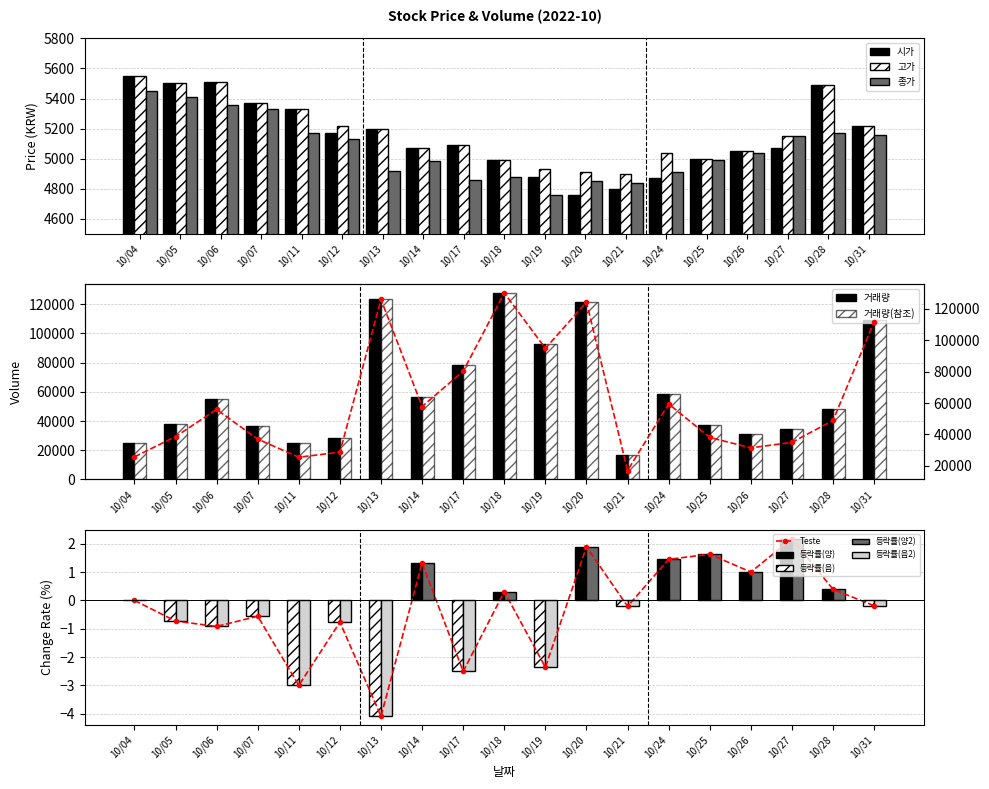

List the series in order of their peak value, lowest first.

종가, 시가, 고가